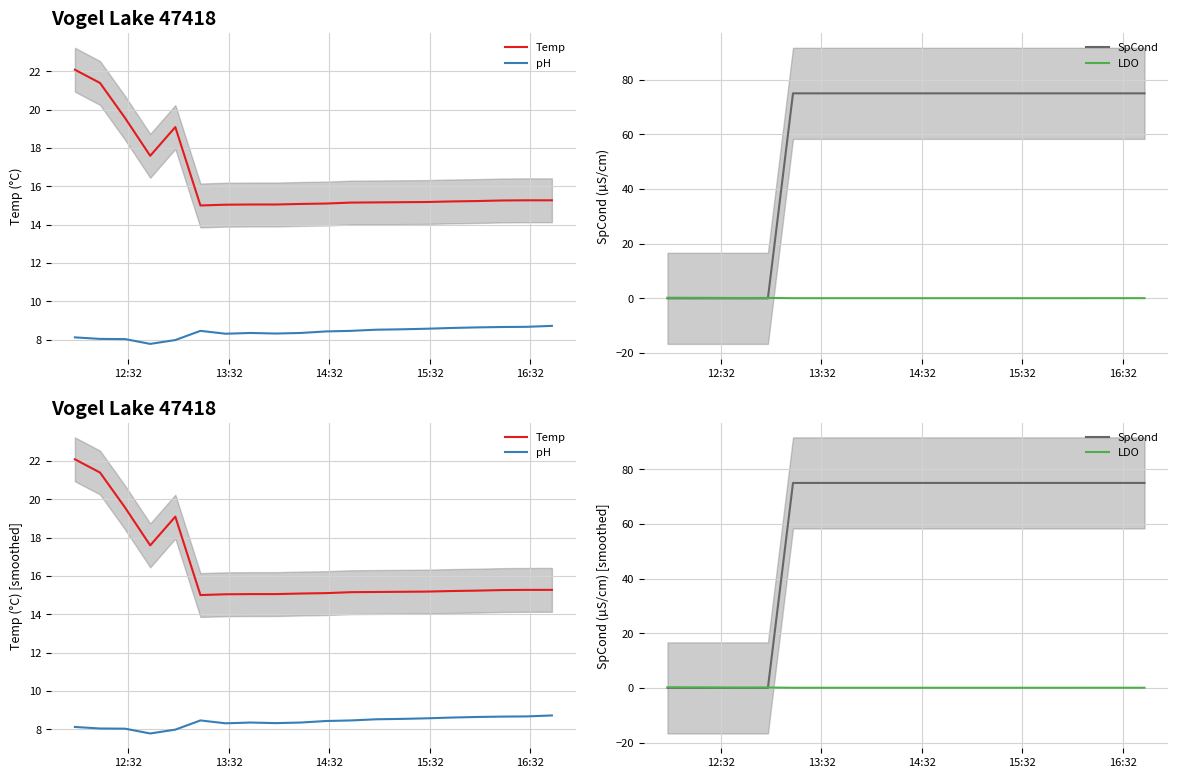

How many categories are shown in the chart?

20